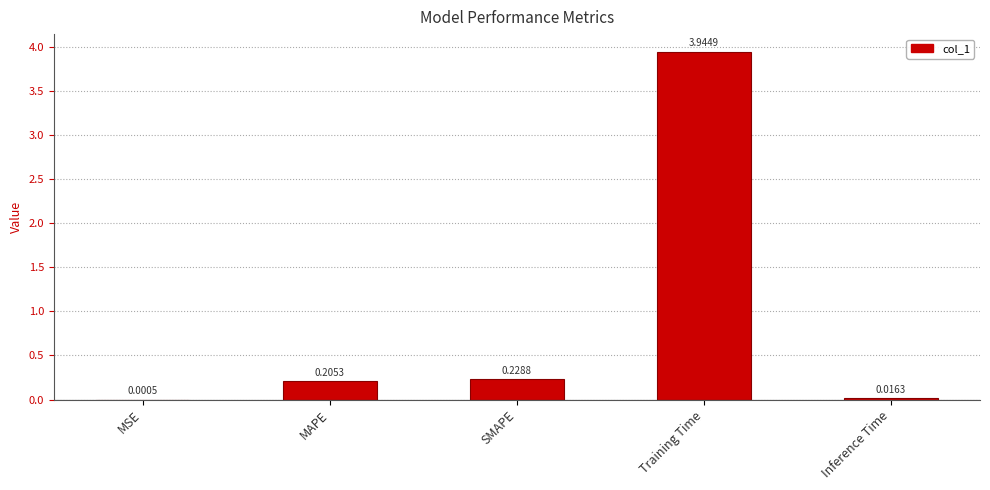

Are the bars horizontal?

No